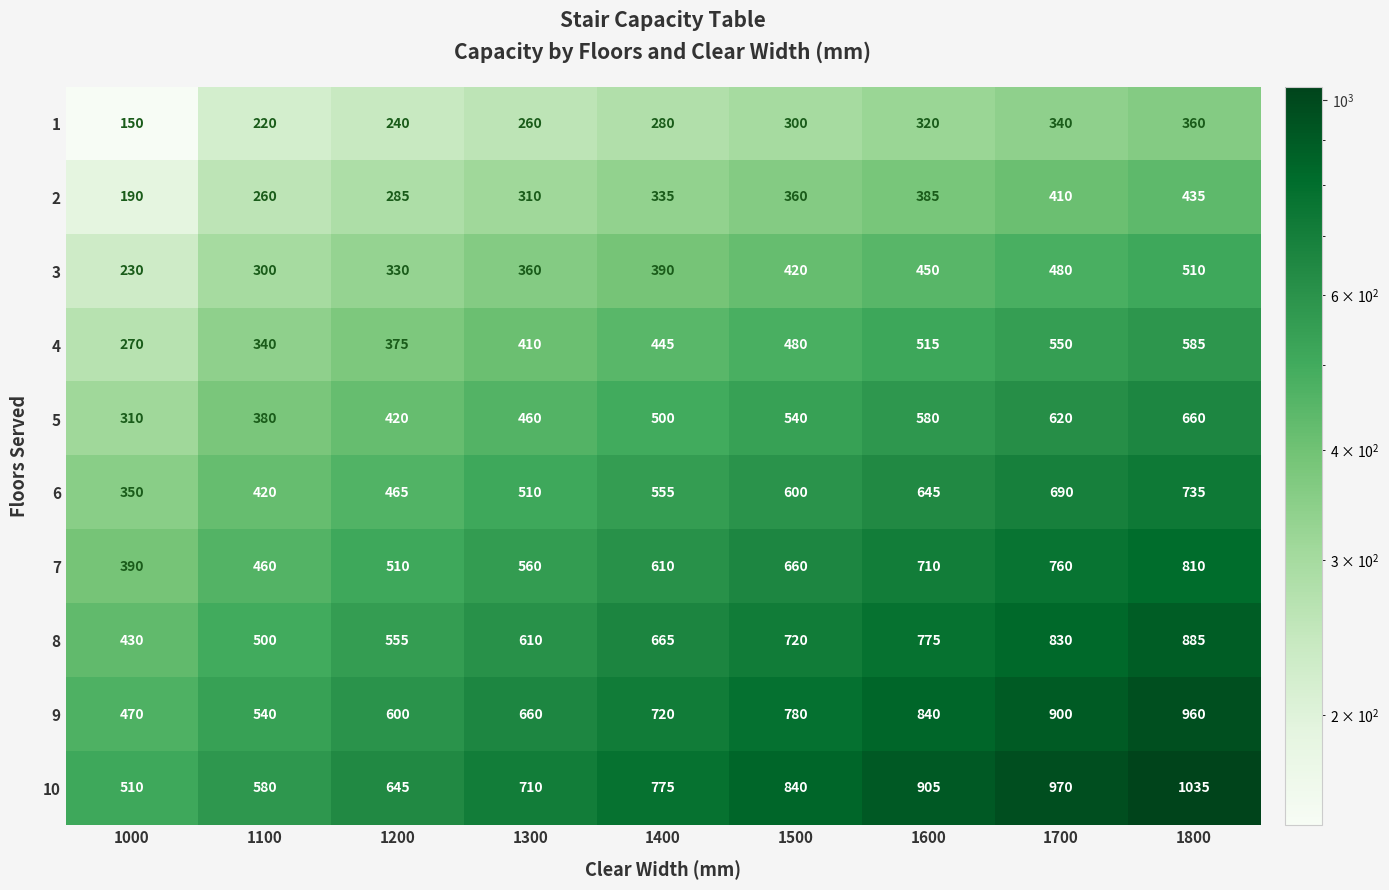

True or false: 10 has a value of 580 at 1100.

True